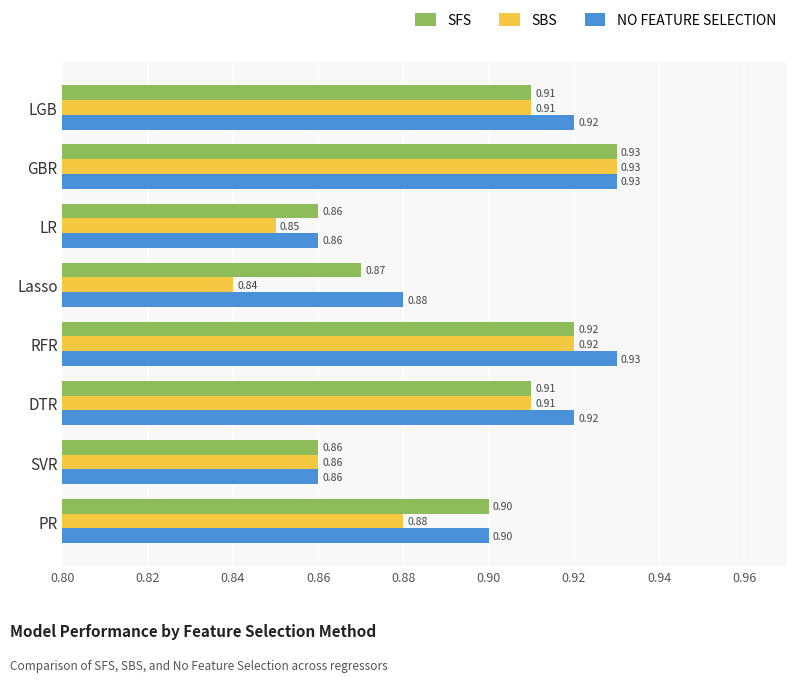

At which category does the chart reach its minimum across all series?

Lasso